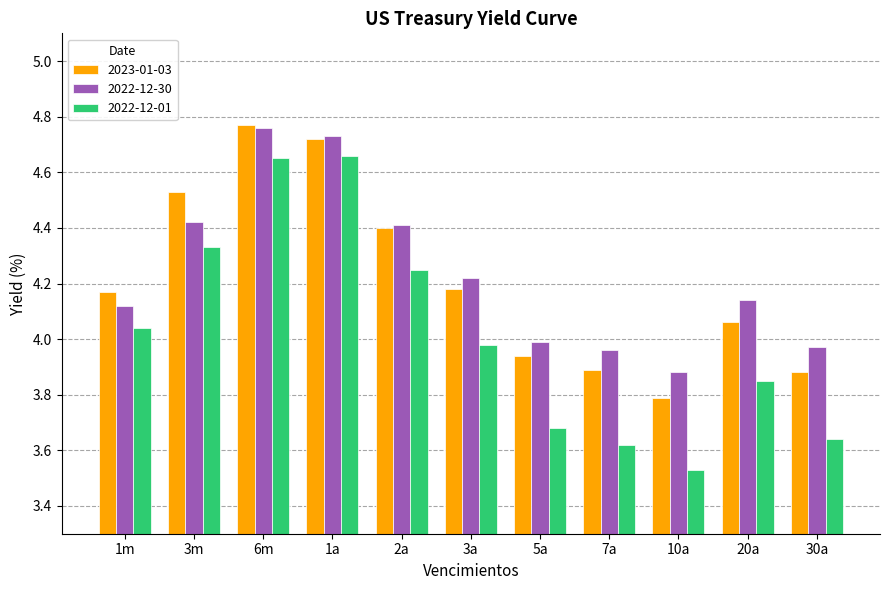

Is it true that 2022-12-01 equals 1.4 at 10a?

False